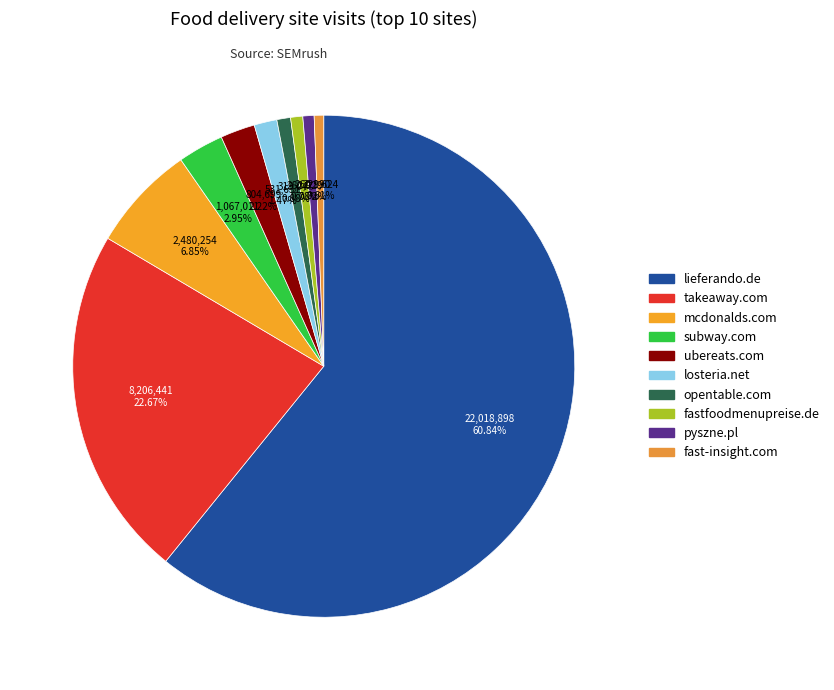

To the nearest percent, what portion does lieferando.de represent?

61%